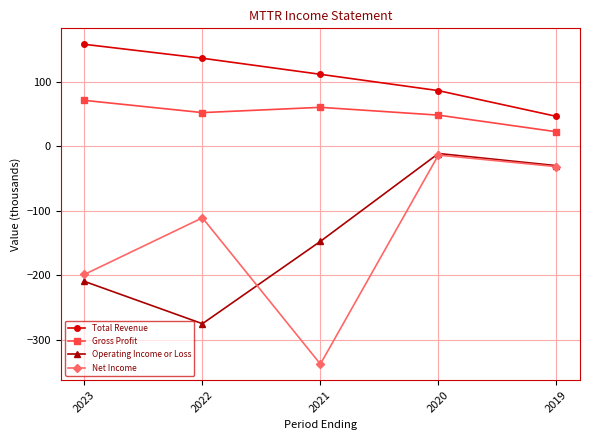

Reading left to right, list all the values displayed in this chart.

Total Revenue: 157.7	136.1	111.2	85.9	46.0
Gross Profit: 70.8	51.8	60.0	47.9	22.1
Operating Income or Loss: -209.9	-275.5	-147.8	-11.6	-30.4
Net Income: -199.1	-111.3	-338.1	-14.0	-32.0